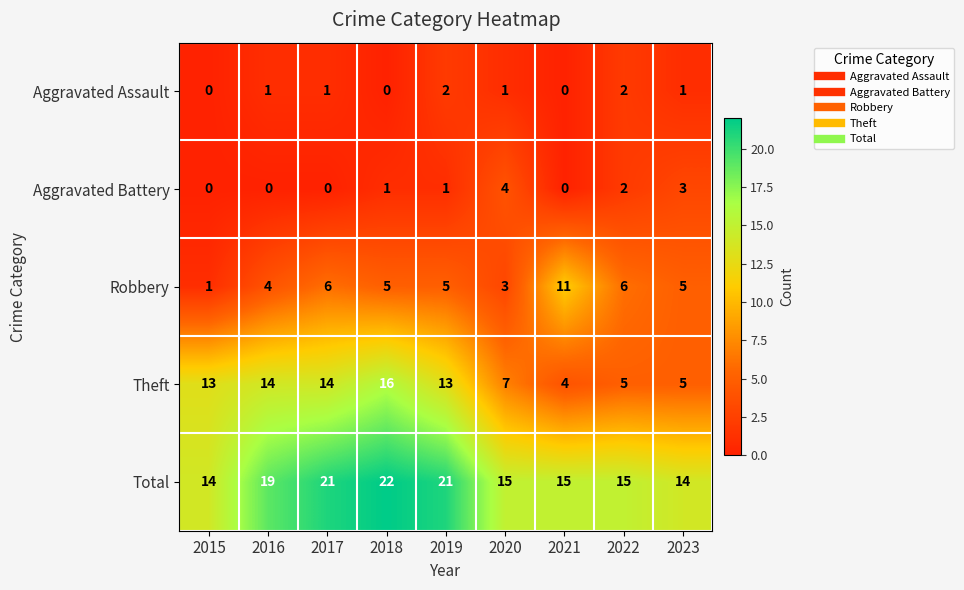

At which label does Robbery reach its minimum?

2015